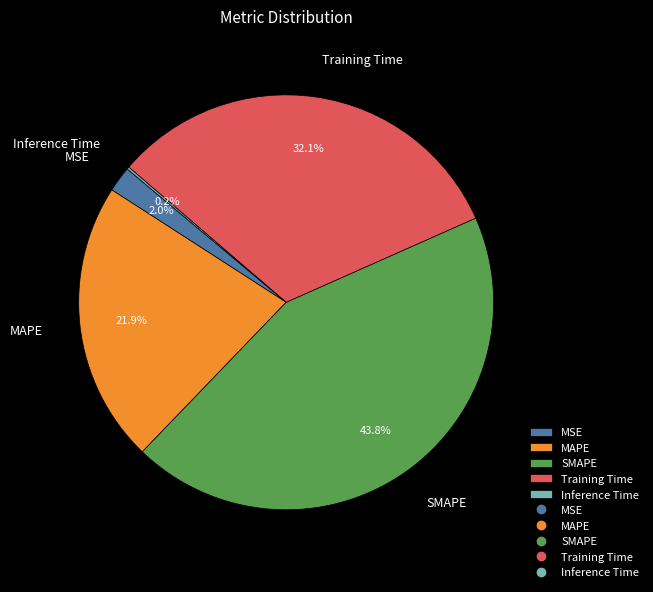

Which slice is the largest?

SMAPE